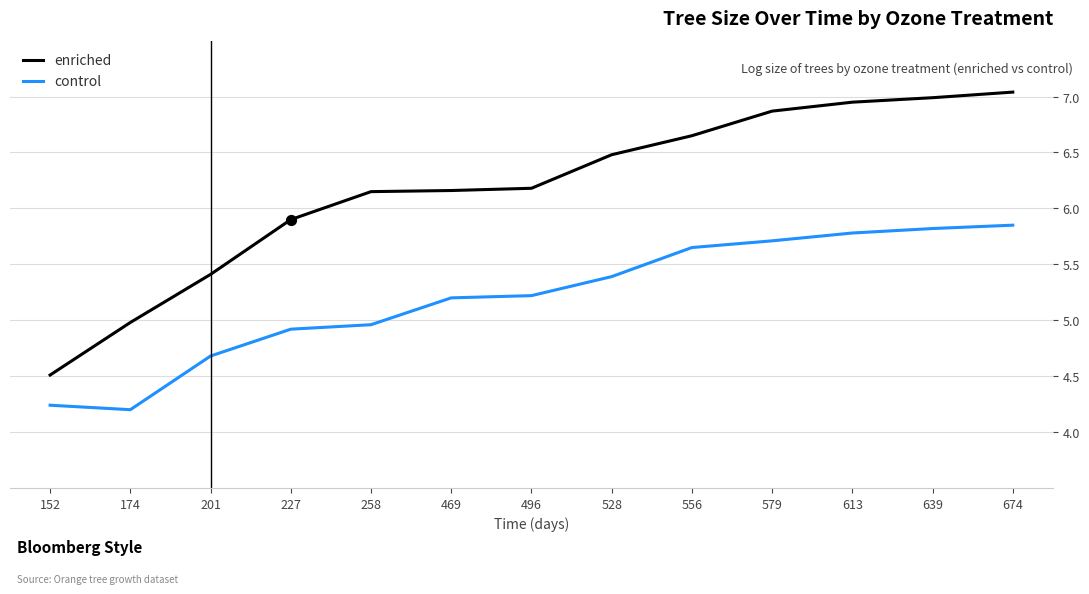

Which series changed the most between 469 and 579?

enriched